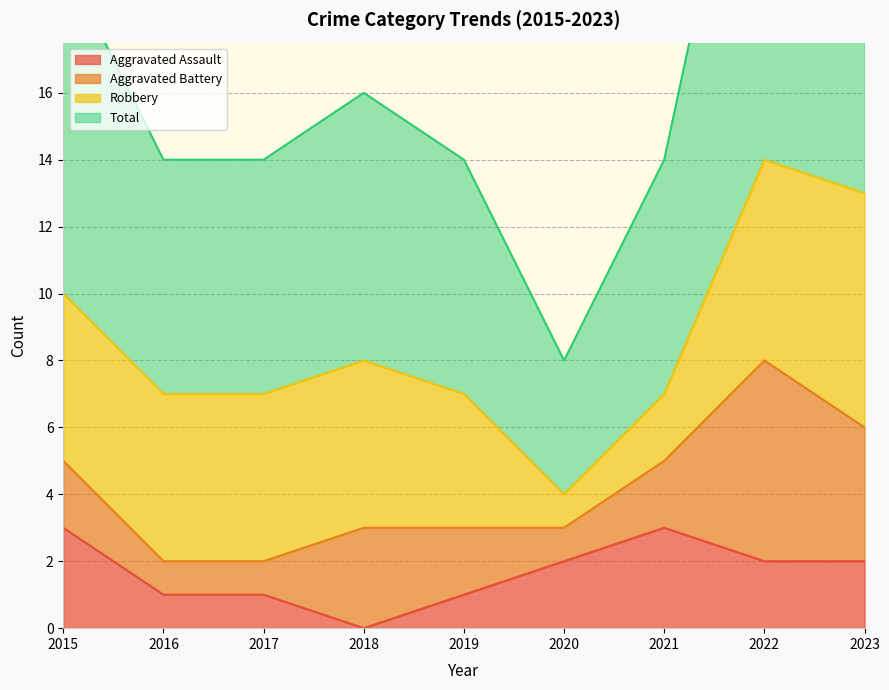

Rank the categories by Aggravated Assault value from lowest to highest.

2018, 2016, 2017, 2019, 2020, 2022, 2023, 2015, 2021